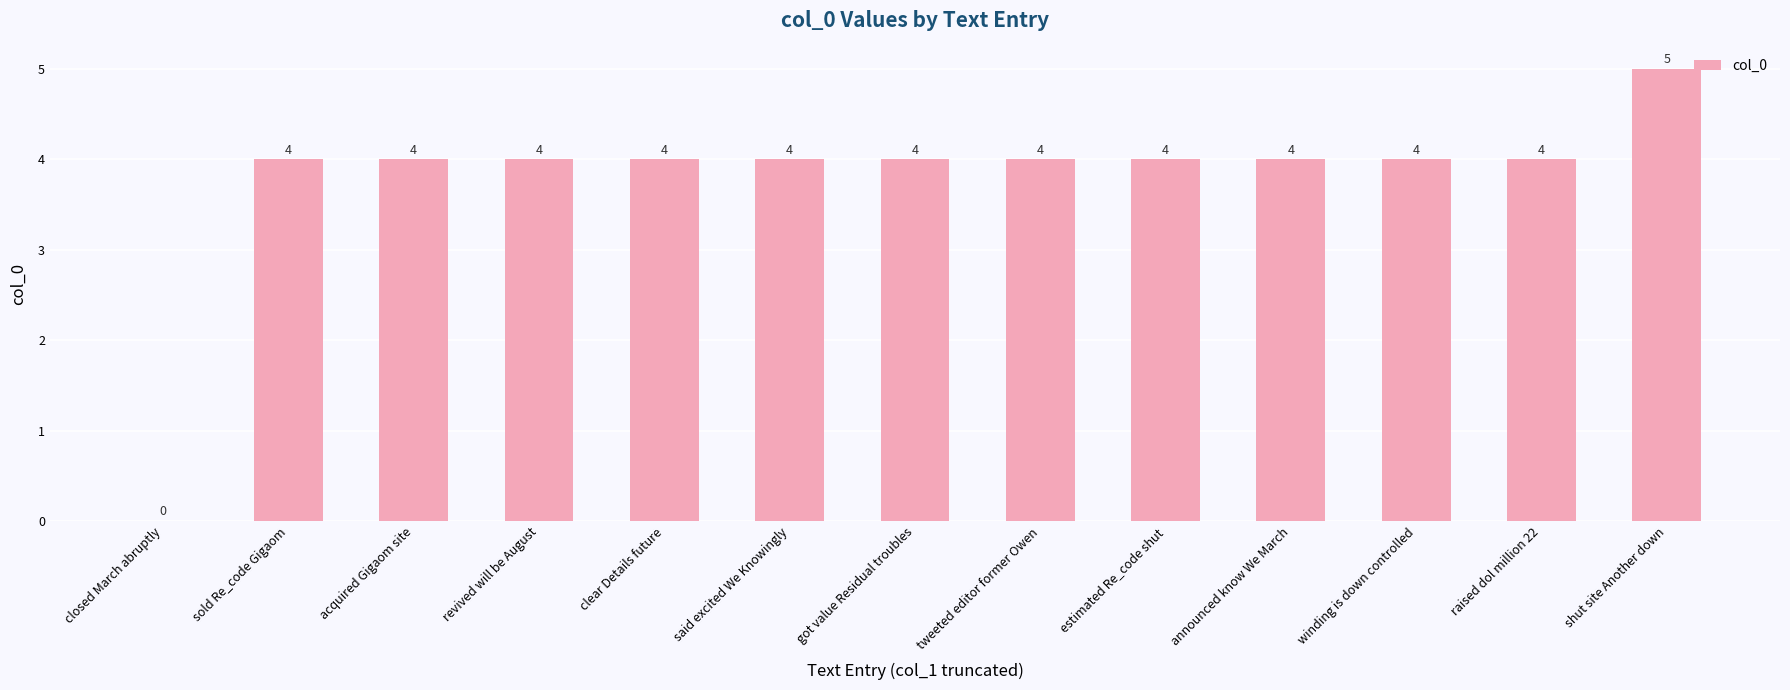

How many values are above zero?

12